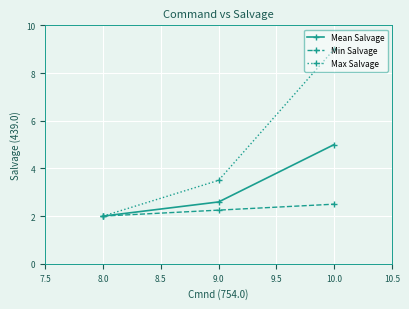

Which series changed the most between 8.0 and 10.0?

Max Salvage